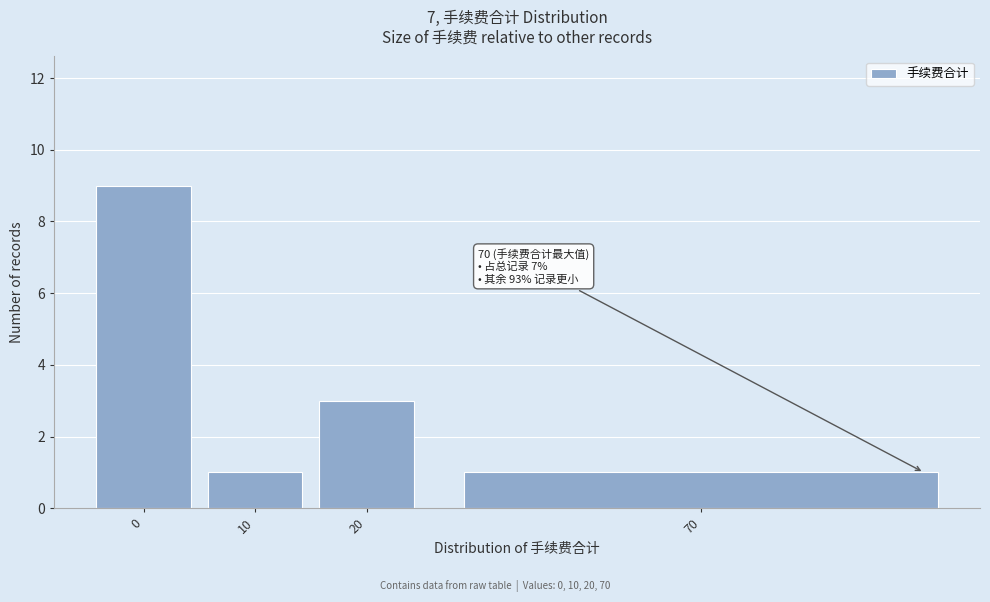

Reading right to left, transcribe all the data shown in this chart.

70=1	20=3	10=1	0=9